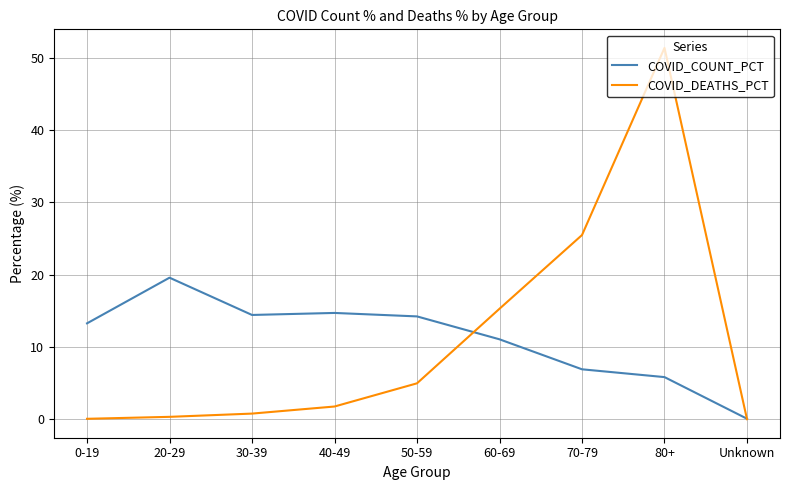

Rank the series by their maximum value, from highest to lowest.

COVID_DEATHS_PCT, COVID_COUNT_PCT